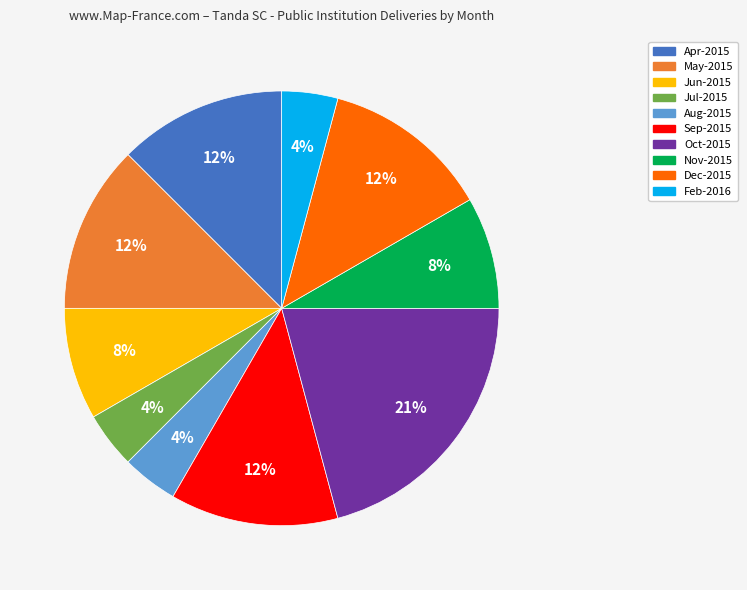

How many slices are in this pie chart?

10